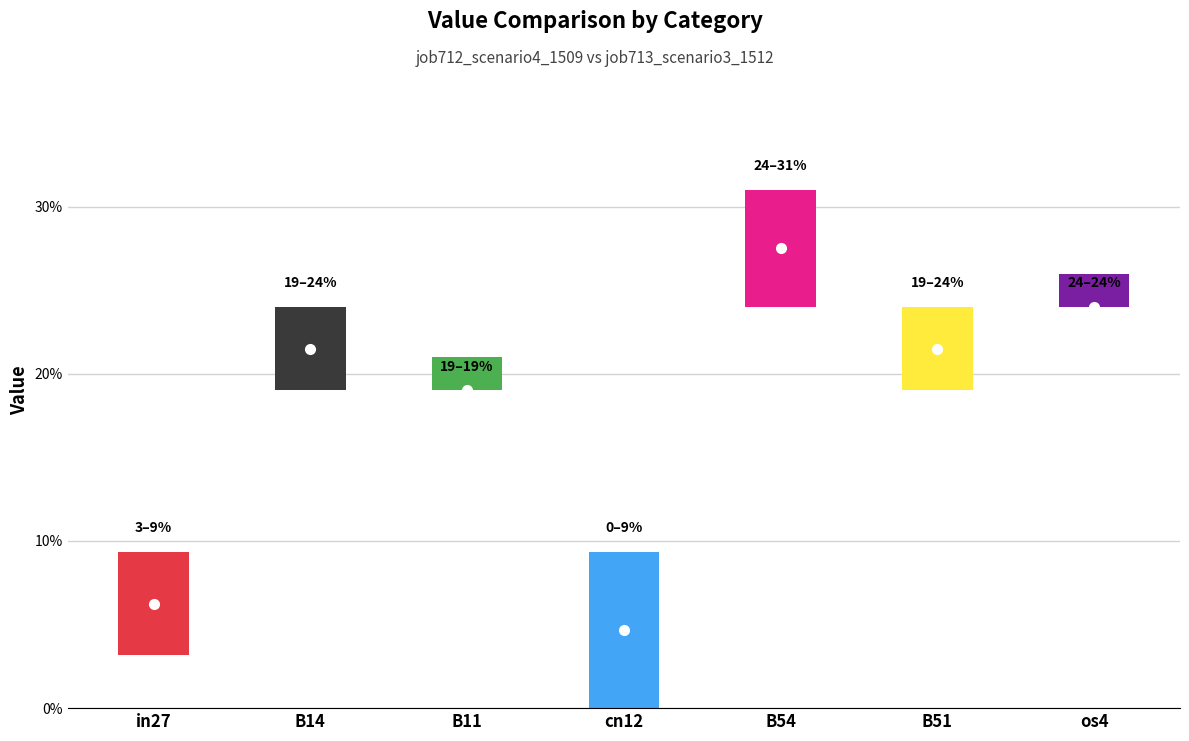

The job713_scenario3_1512 series shows 0.1 at B54. True or false?

False